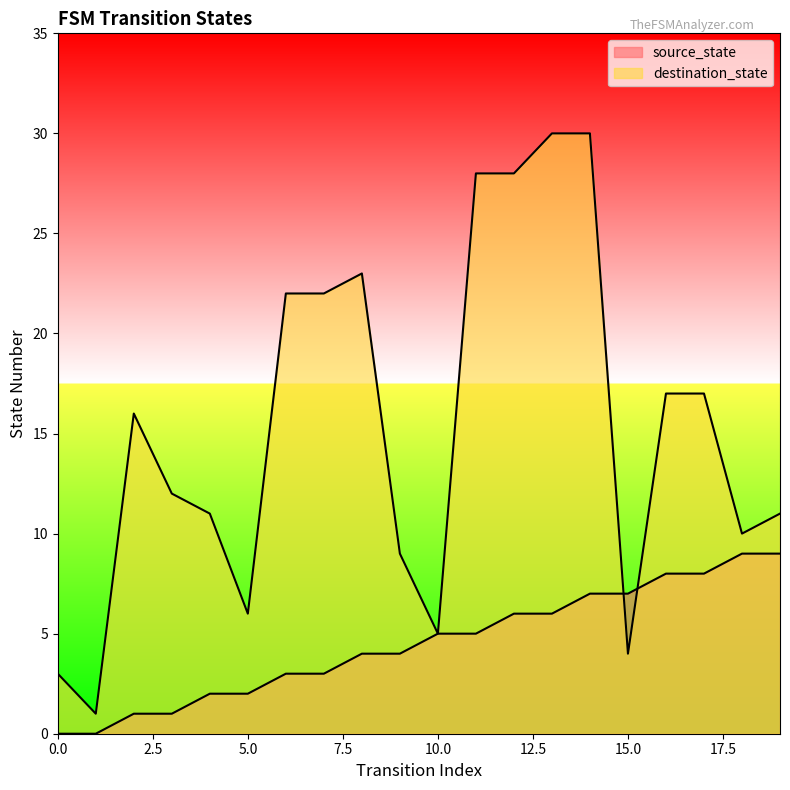

Between 5 and 19, which is larger?

19